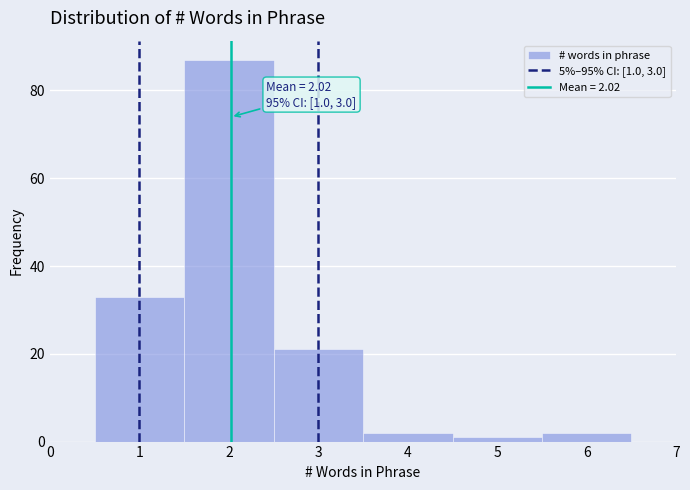

Over which range of the x-axis is the bar tallest?

1.5 to 2.5